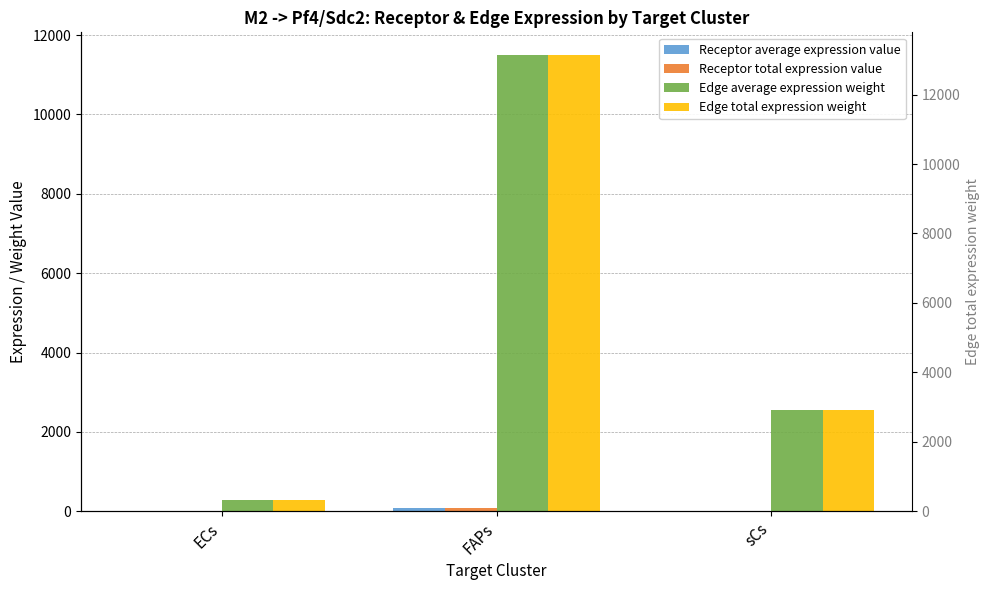

Between ECs and sCs, which series saw the biggest shift?

Edge average expression weight